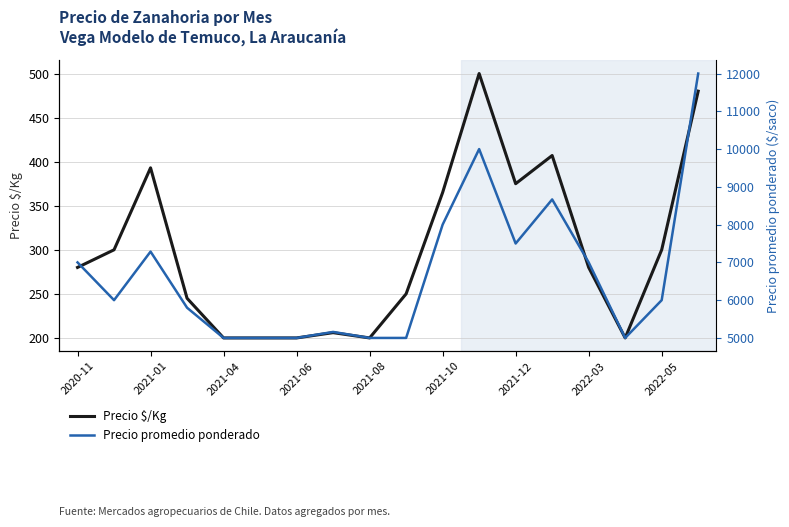

At which label is Precio $/Kg closest to 350?

2021-10